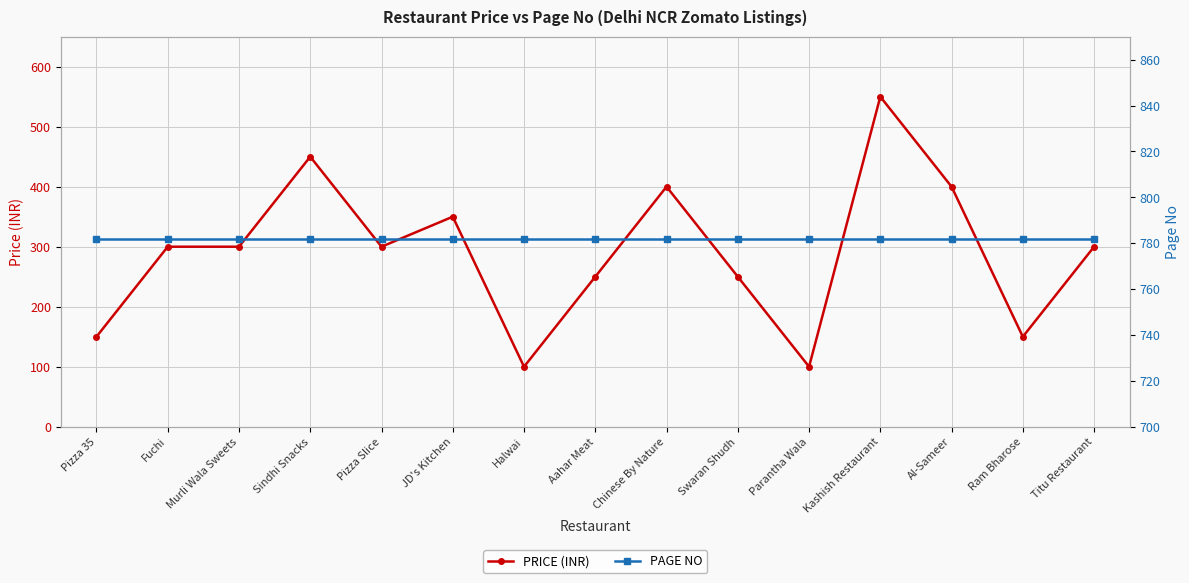

Which has a higher value, Kashish Restaurant or Pizza Slice?

Kashish Restaurant